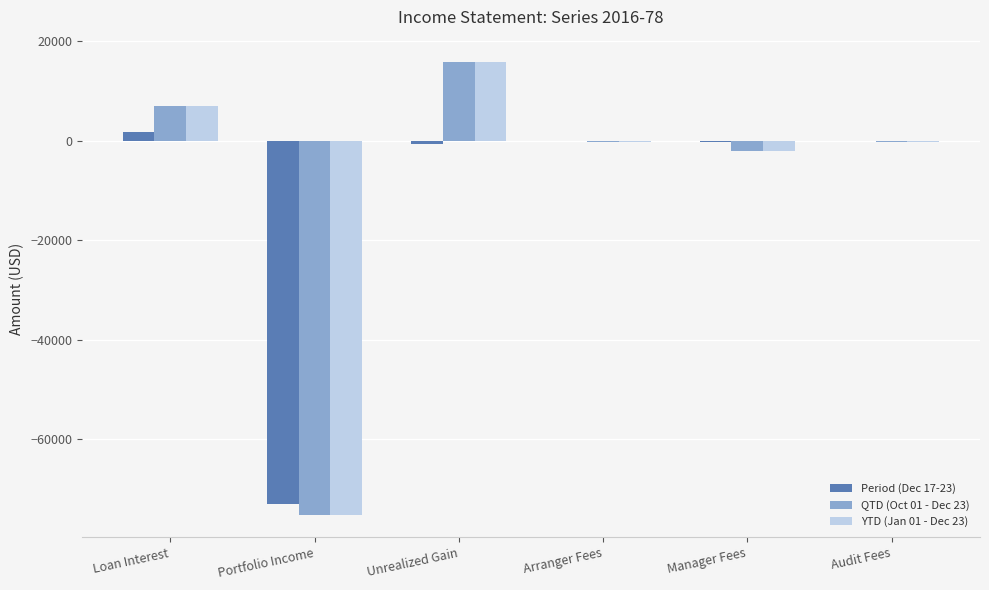

True or false: YTD (Jan 01 - Dec 23) has a value of -75191.3 at Portfolio Income.

True